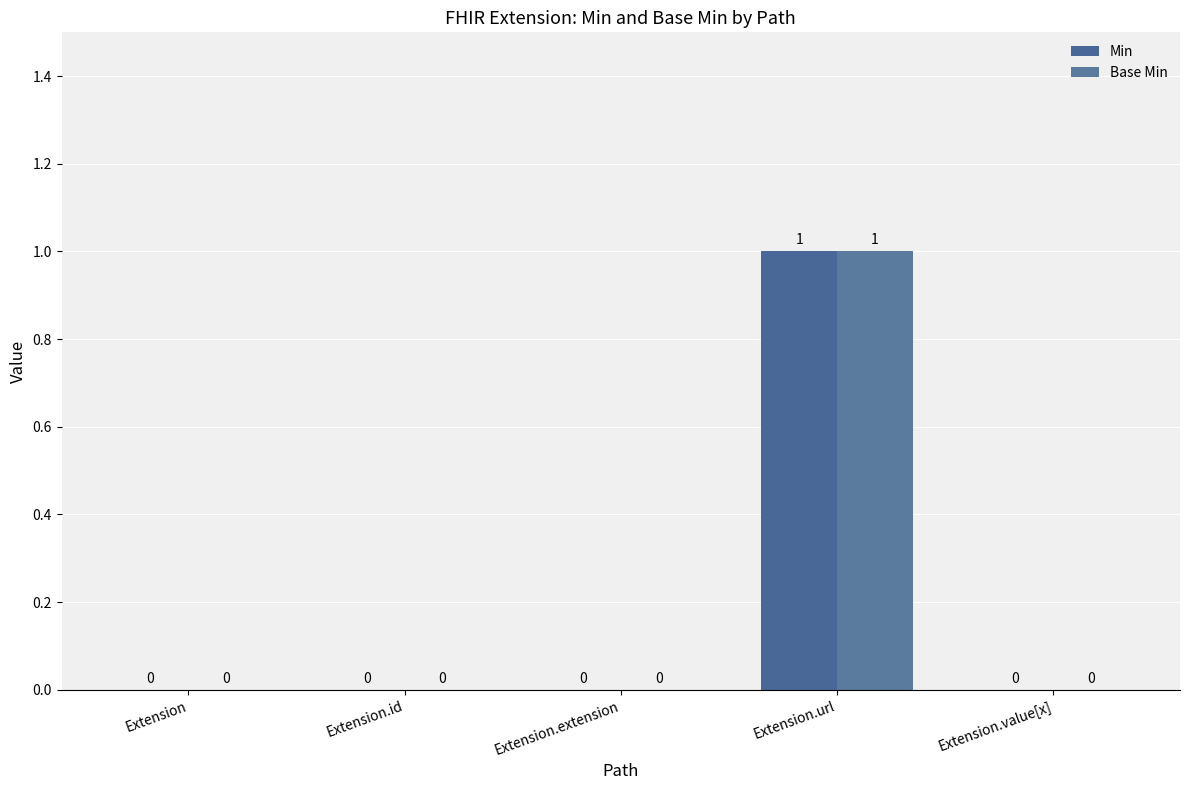

How many values in Base Min are above zero?

1